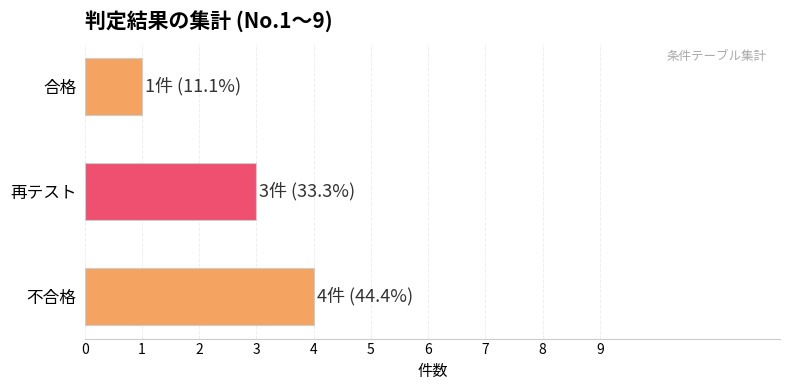

Reading bottom to top, list all the values displayed in this chart.

不合格=4	再テスト=3	合格=1